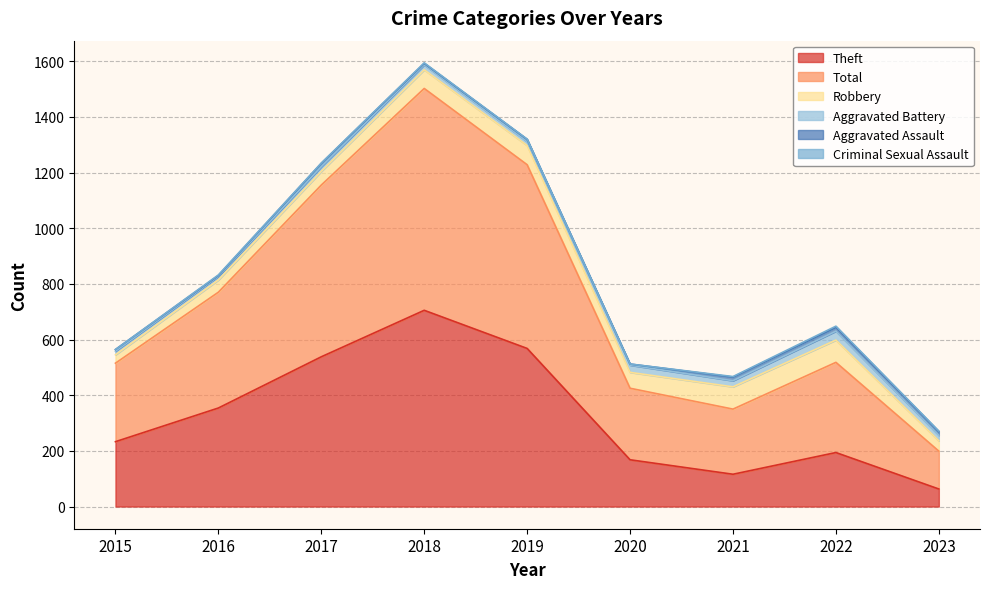

Does the chart have visible grid lines?

Yes